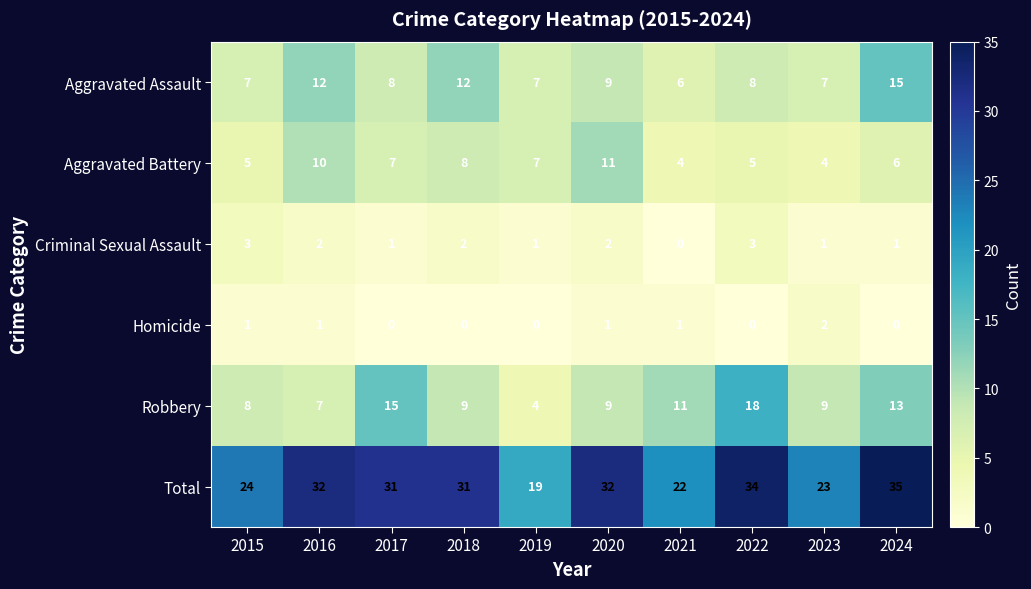

Where does the Criminal Sexual Assault series first go above 2?

2015